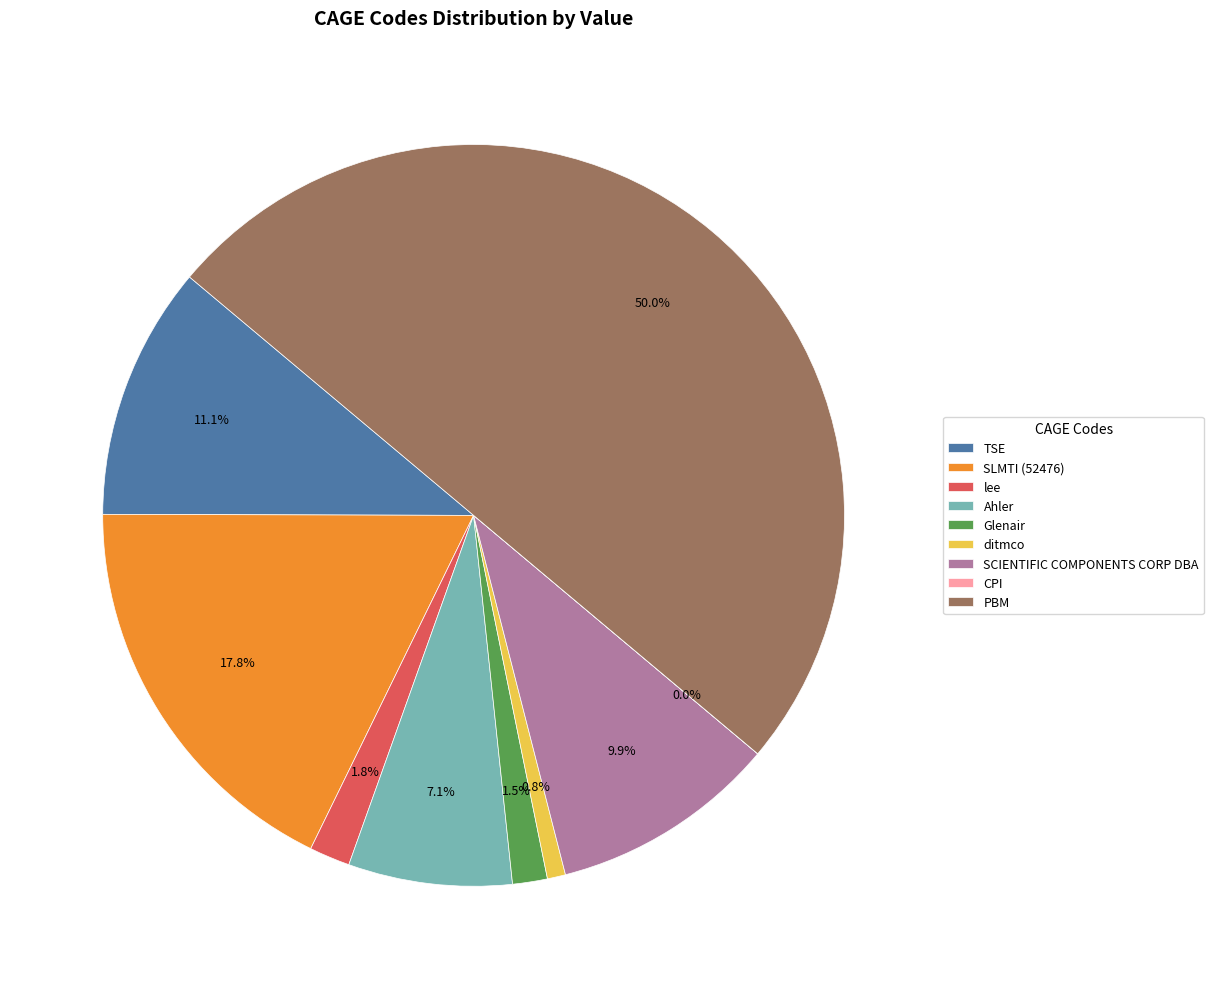

Is Ahler the majority of the pie?

No